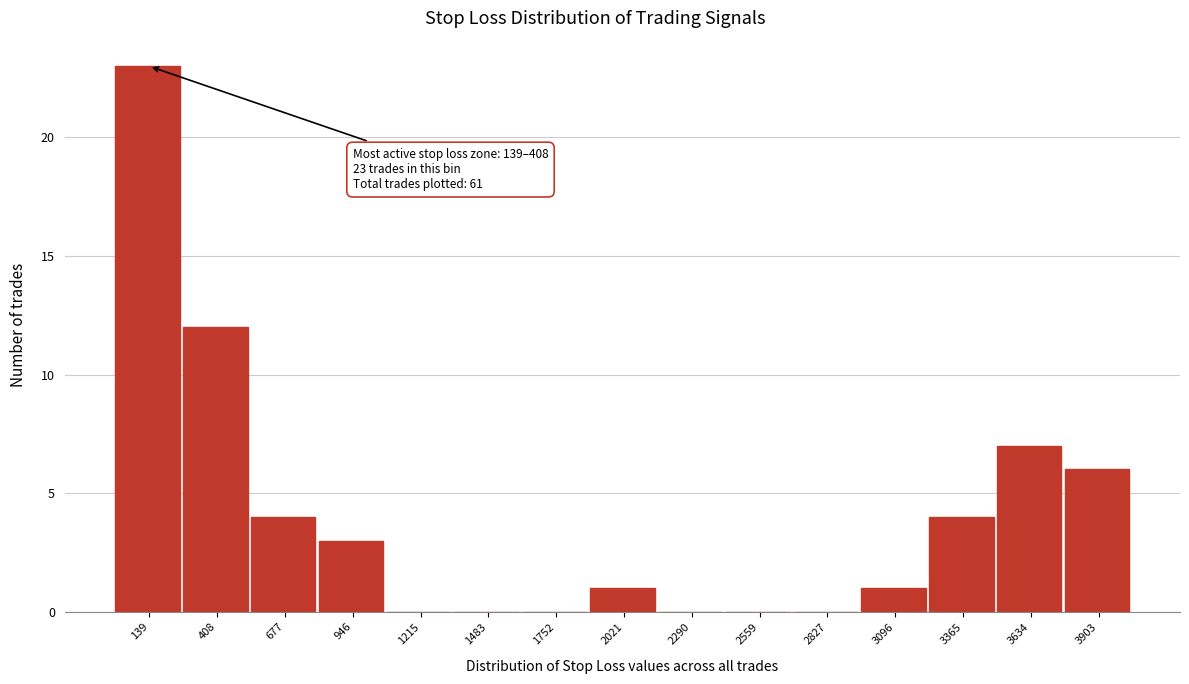

Reading left to right, what are all the values shown in this chart?

139=23	408=12	677=4	946=3	1215=0	1483=0	1752=0	2021=1	2290=0	2559=0	2827=0	3096=1	3365=4	3634=7	3903=6